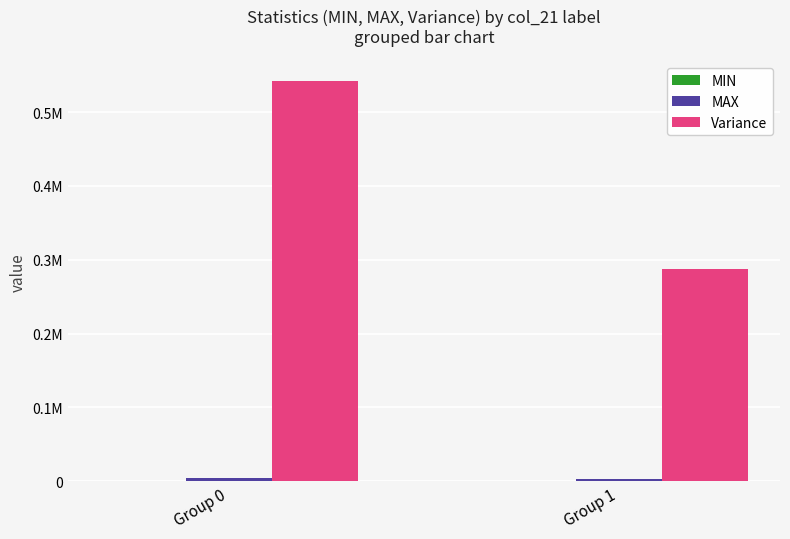

Which category has the highest value across all series?

Group 0